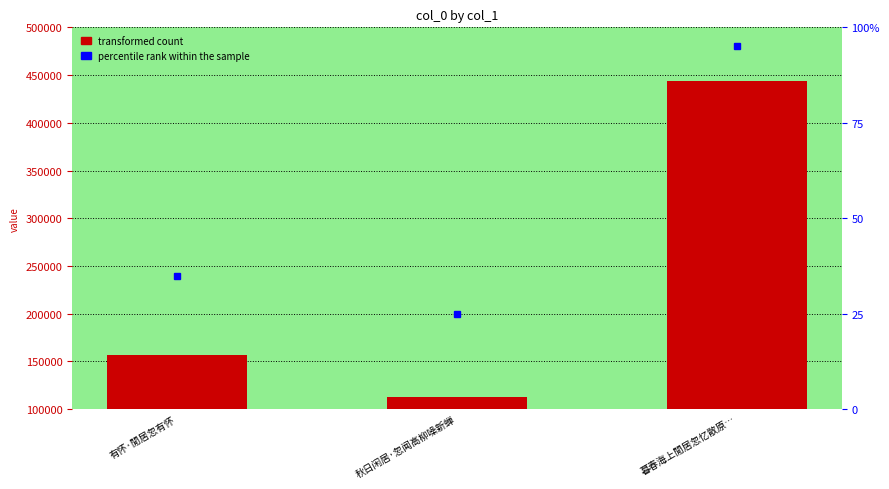

The value at 暮春海上閒居忽忆散原… is 444274. True or false?

True